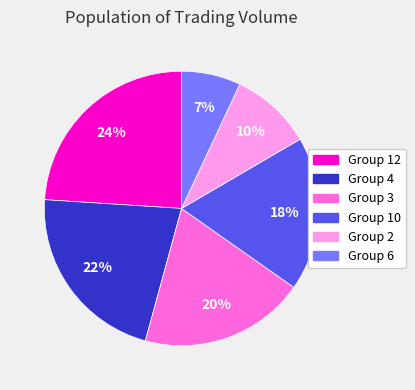

Does any single category account for the majority?

No